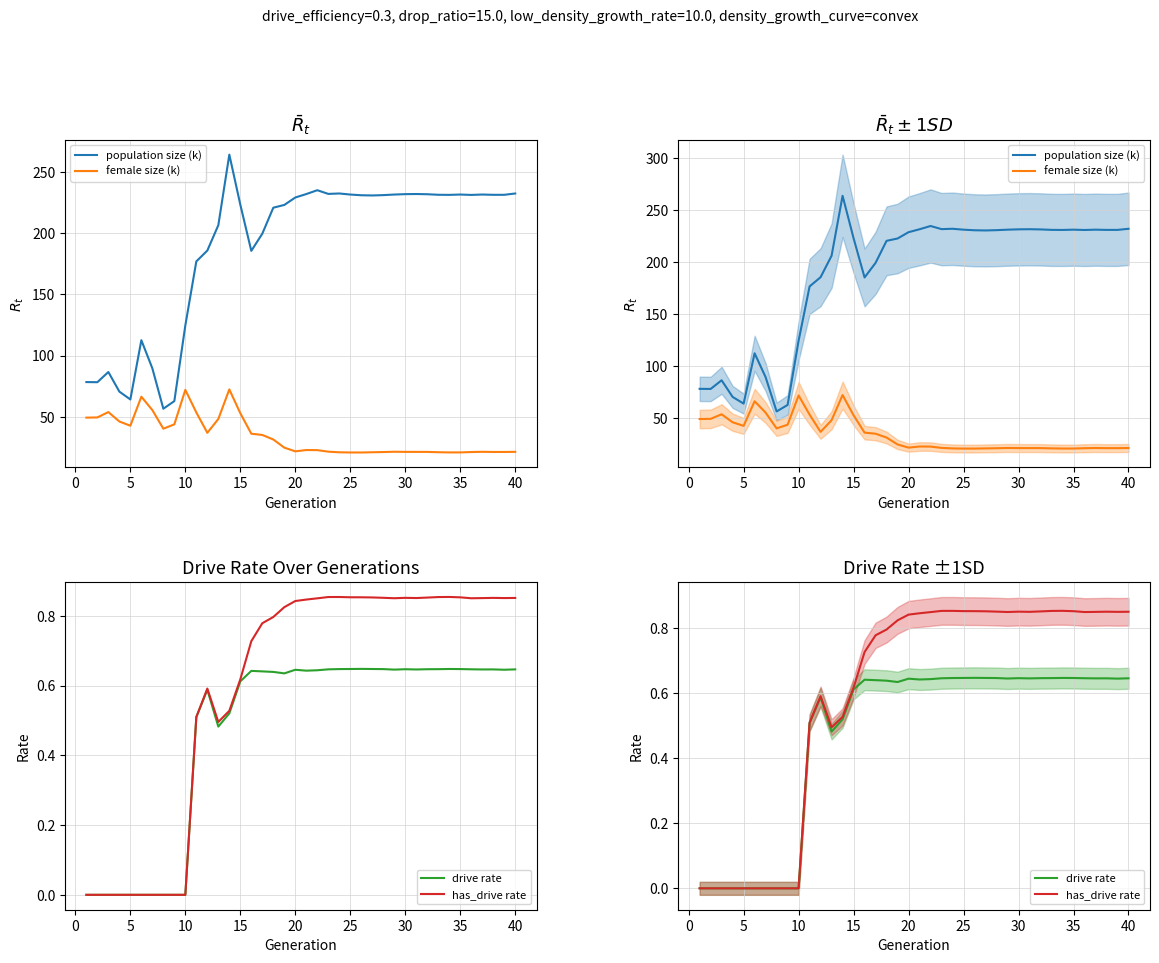

Is the value of drive rate at 25 greater than the value of has_drive rate at 23?

No